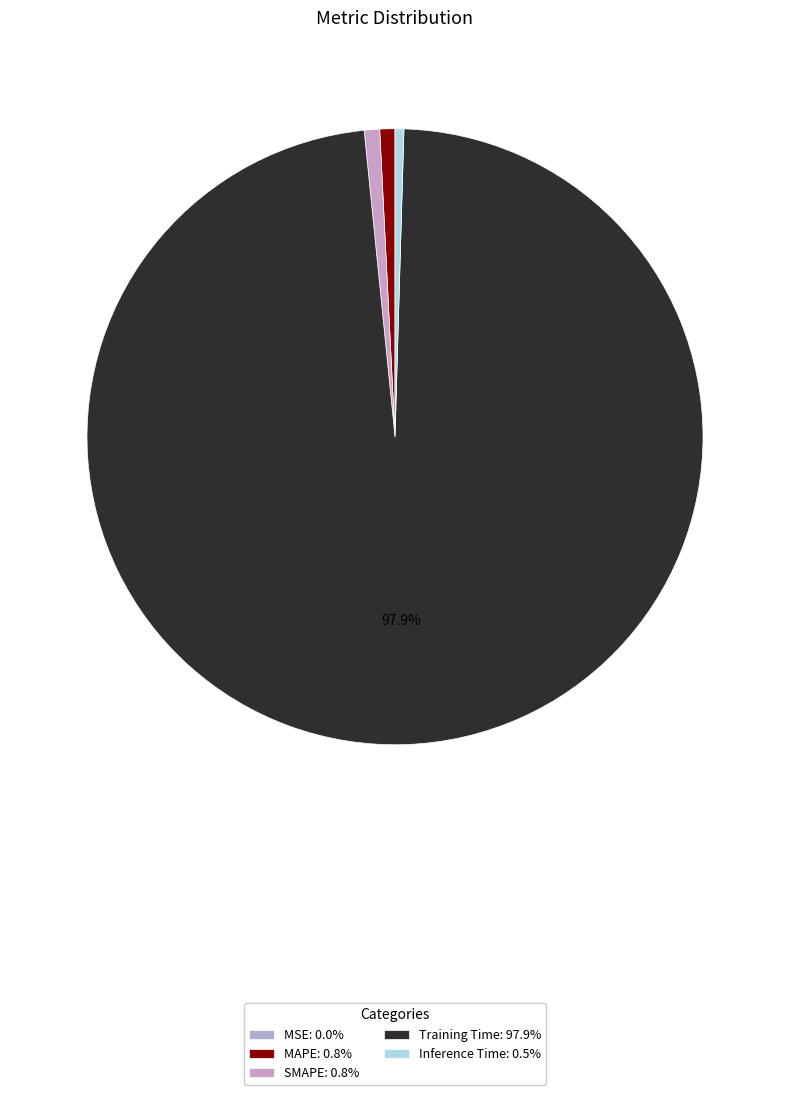

How many segments does this pie chart have?

5